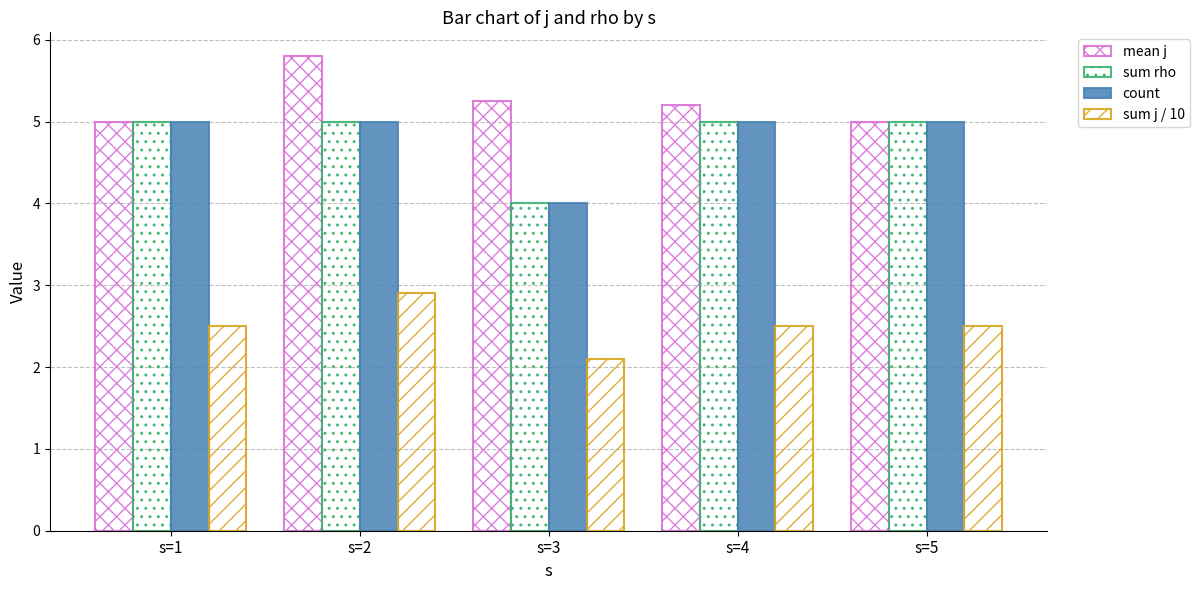

How many categories are shown in the chart?

5